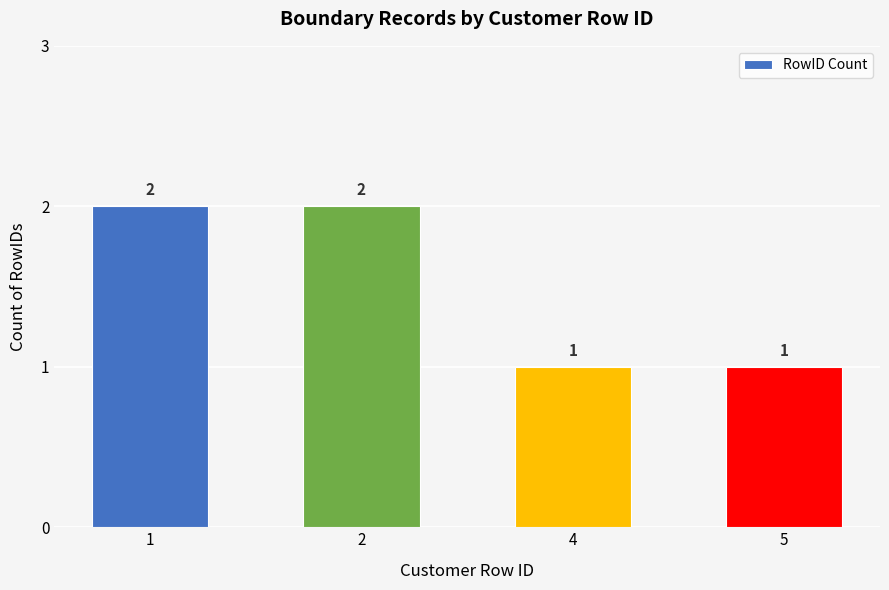

Reading left to right, what are all the values shown in this chart?

2	2	1	1